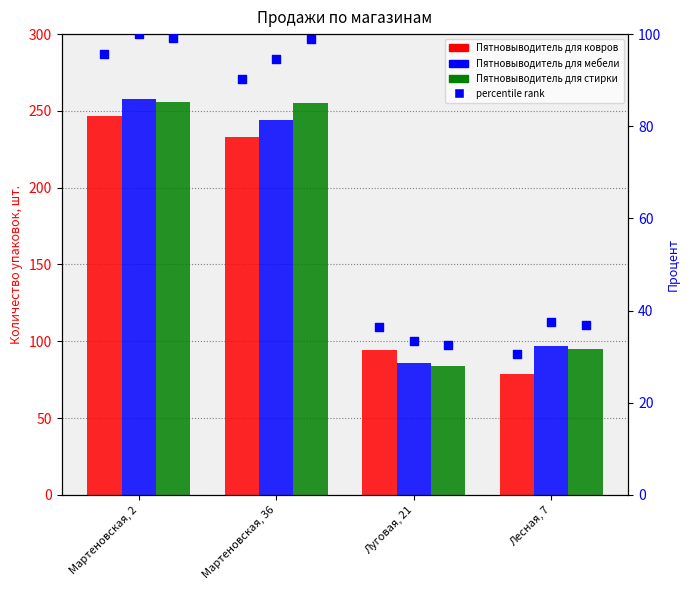

Is the value of Пятновыводитель для ковров at Мартеновская, 36 greater than the value of Пятновыводитель для стирки at Мартеновская, 36?

No